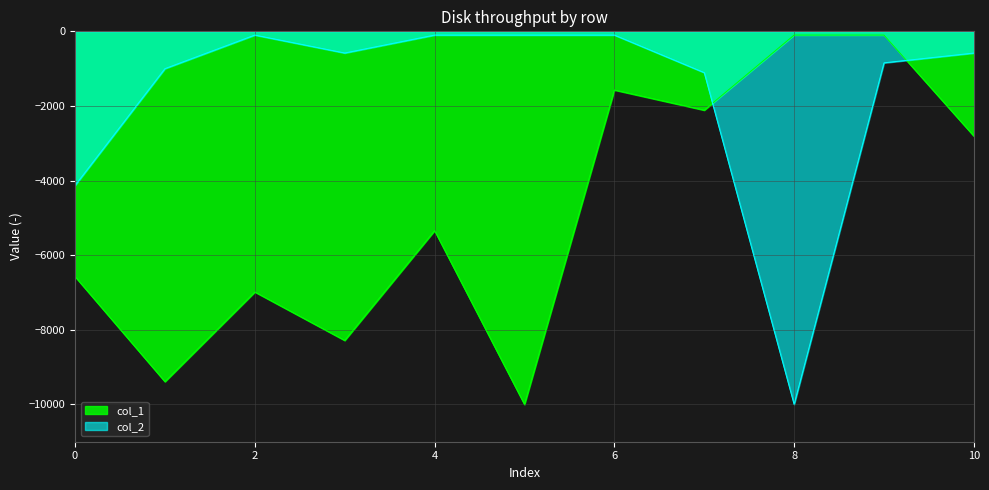

At which label does col_1 first exceed -5340?

6